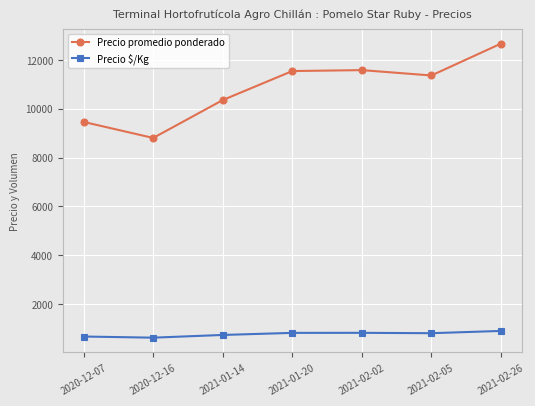

At how many categories does at least one series exceed 6754?

7